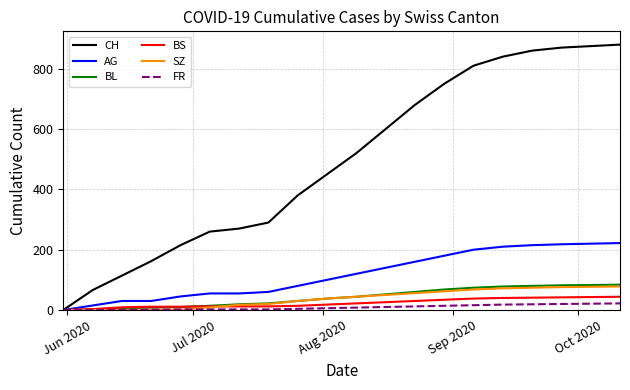

Which series has the largest range (max minus min)?

CH